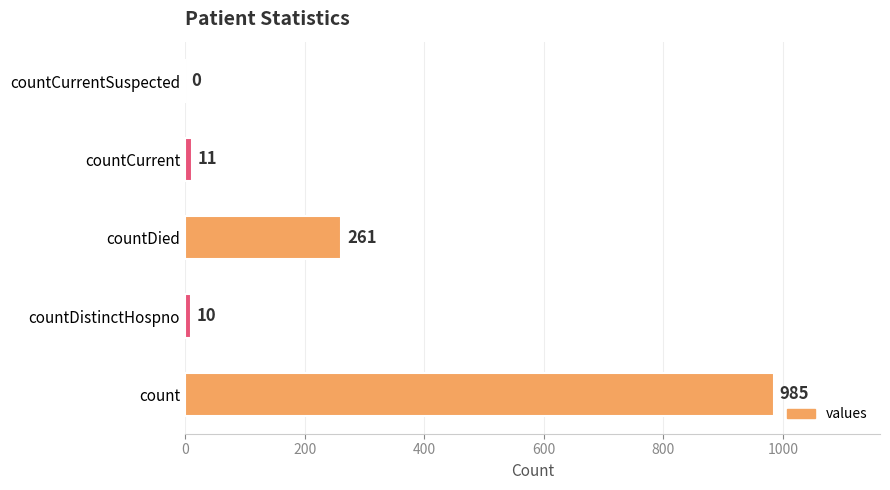

Where is the data nearest to the value 492?

countDied